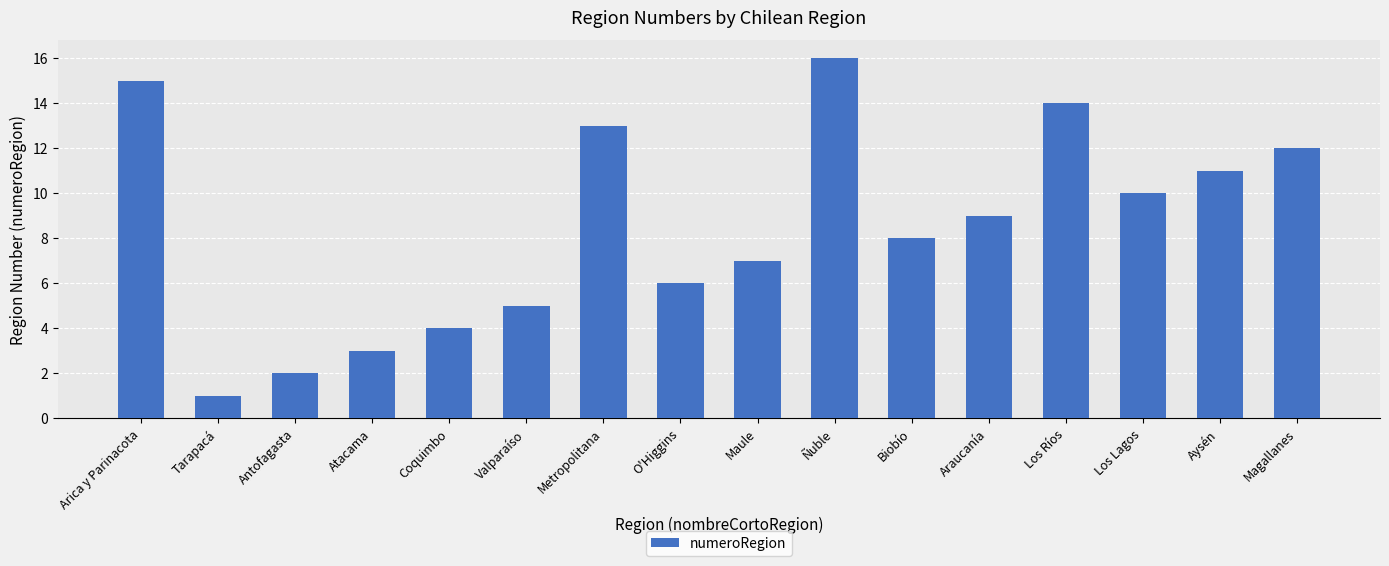

Which has a higher value, O'Higgins or Aysén?

Aysén